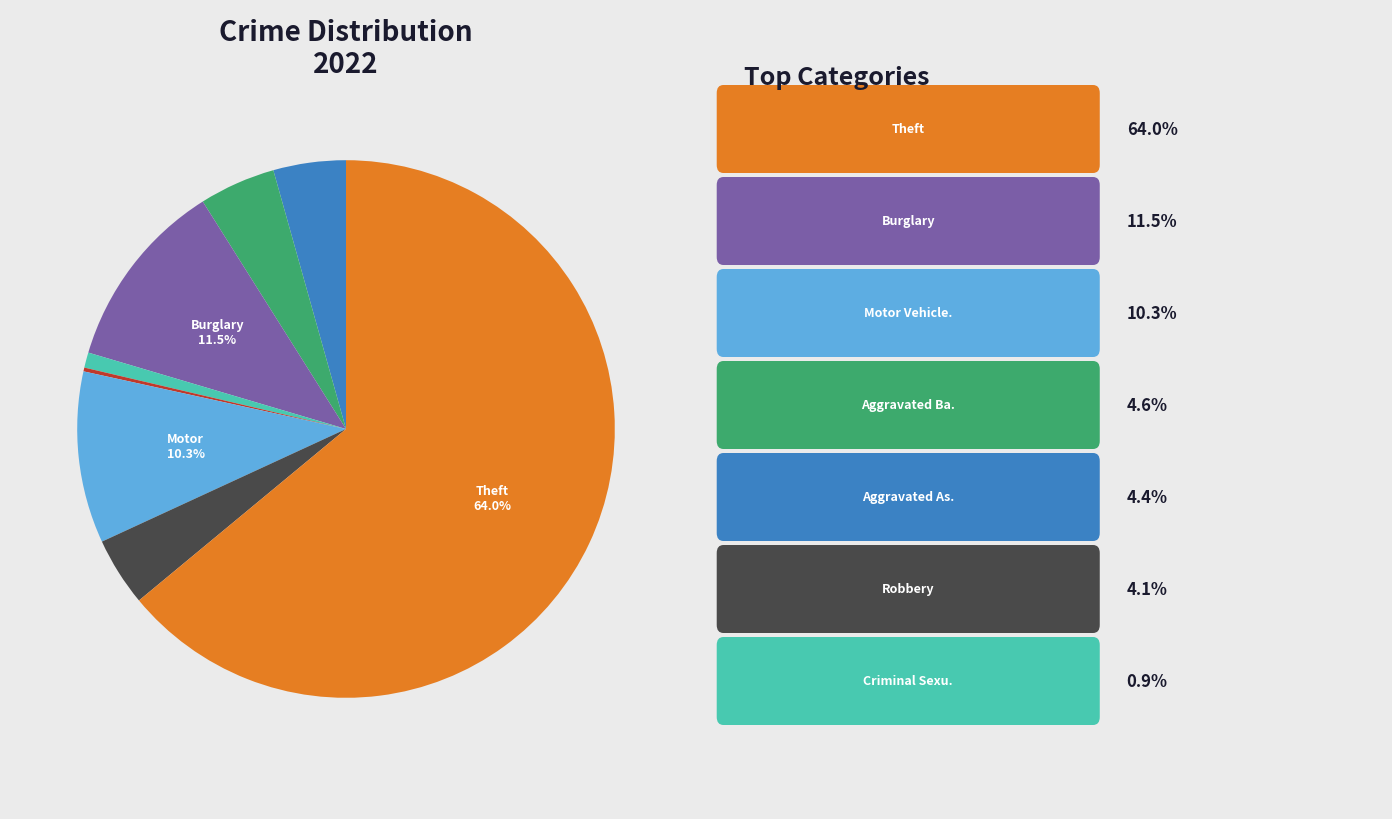

Is there a majority slice in this chart?

Yes